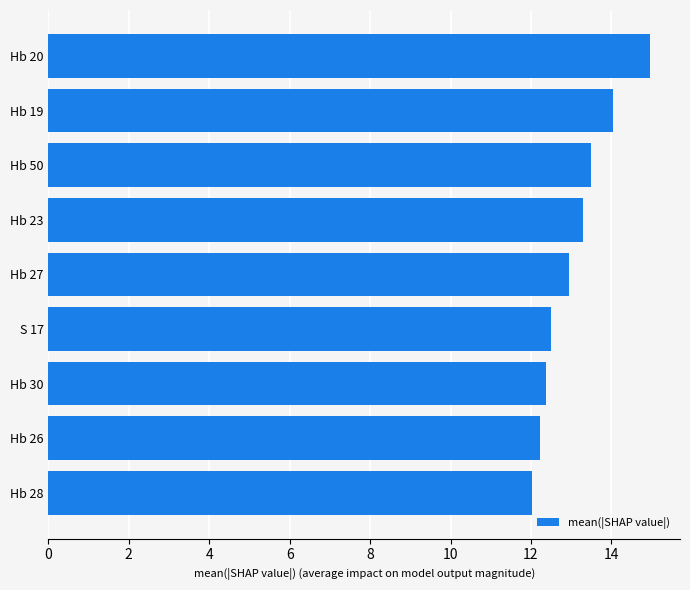

What is the difference between the maximum and minimum values?

2.9